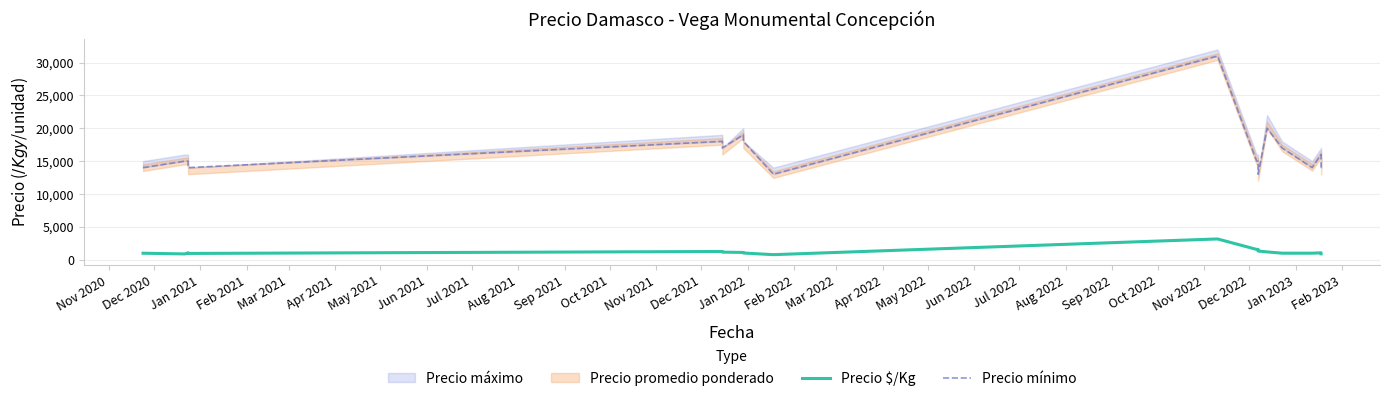

True or false: Precio $/Kg and Precio mínimo intersect in this chart.

False